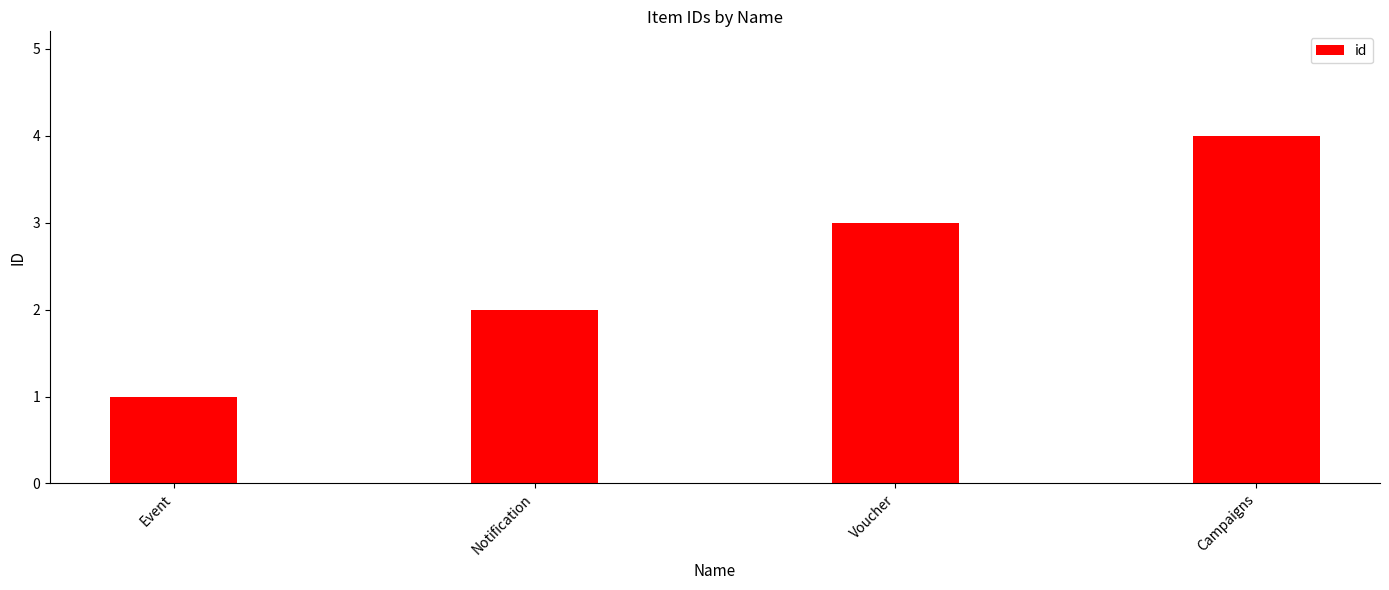

What is the difference between the maximum and minimum values?

3